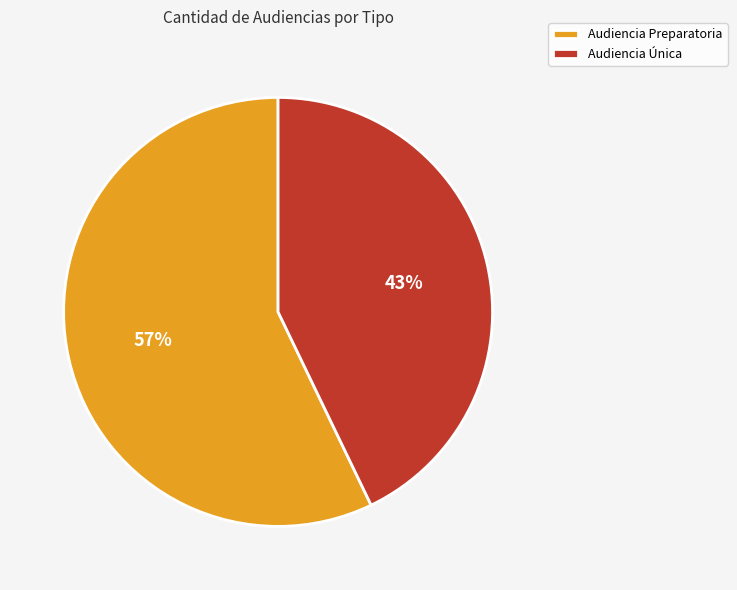

Between Audiencia Preparatoria and Audiencia Única, which is larger?

Audiencia Preparatoria